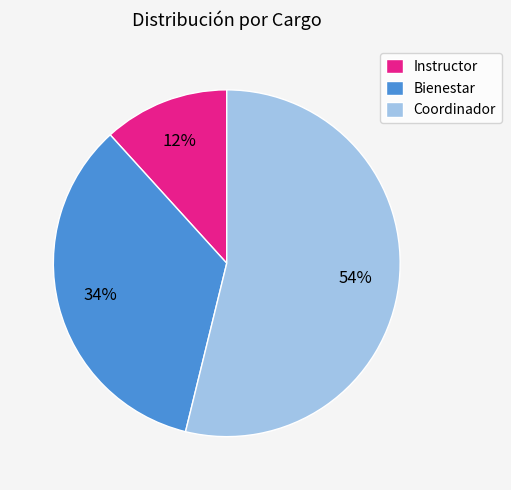

Which has a higher value, Bienestar or Instructor?

Bienestar